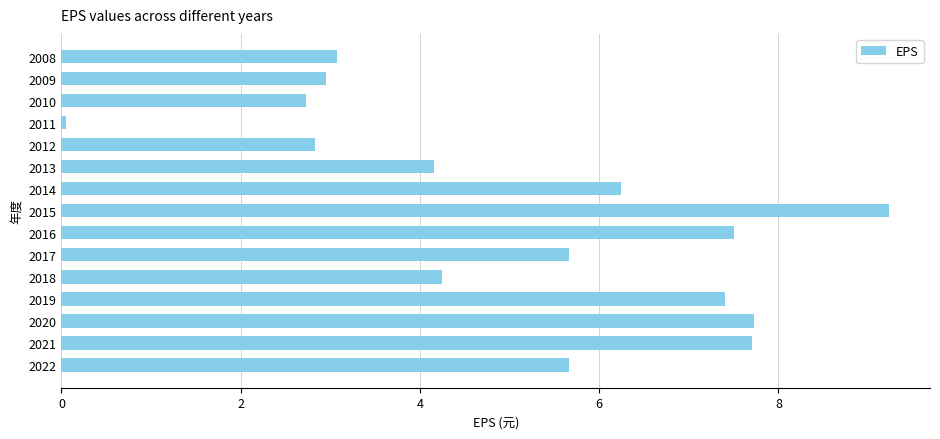

What value does the data have at 2017?

5.7